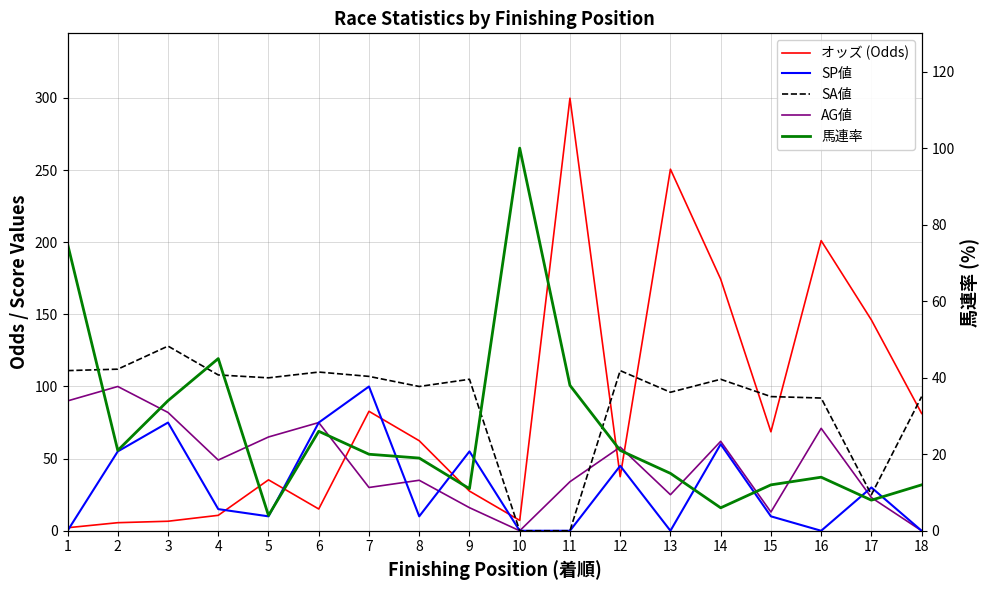

Reading left to right, extract all data points from this chart.

オッズ (Odds): 2.1	5.6	6.6	10.7	35.3	15.1	82.8	62.4	27.5	7.2	299.8	37.5	250.6	174.4	68.6	201.1	146.1	81.3
SP値: 0.0	55.0	75.0	15.0	10.0	75.0	100.0	10.0	55.0	0.0	0.0	45.0	0.0	60.0	10.0	0.0	30.0	0.0
SA値: 111.0	112.0	128.0	108.0	106.0	110.0	107.0	100.0	105.0	0.0	0.0	111.0	96.0	105.0	93.0	92.0	25.0	93.0
AG値: 90.0	100.0	82.0	49.0	65.0	75.0	30.0	35.0	16.0	0.0	34.0	58.0	25.0	62.0	13.0	71.0	23.0	0.0
馬連率: 75.0	21.0	34.0	45.0	4.0	26.0	20.0	19.0	11.0	100.0	38.0	21.0	15.0	6.0	12.0	14.0	8.0	12.0